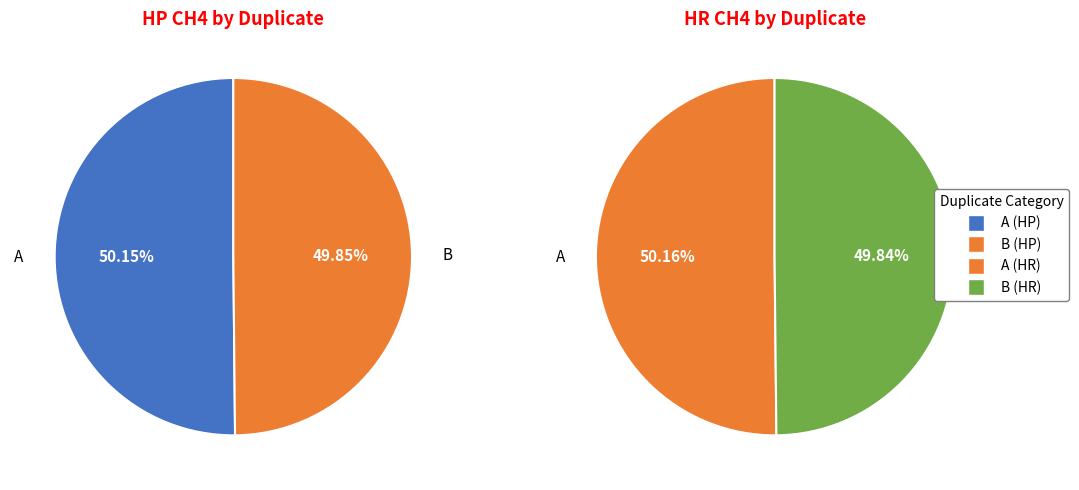

Is it true that 18 is 5% of the pie?

True